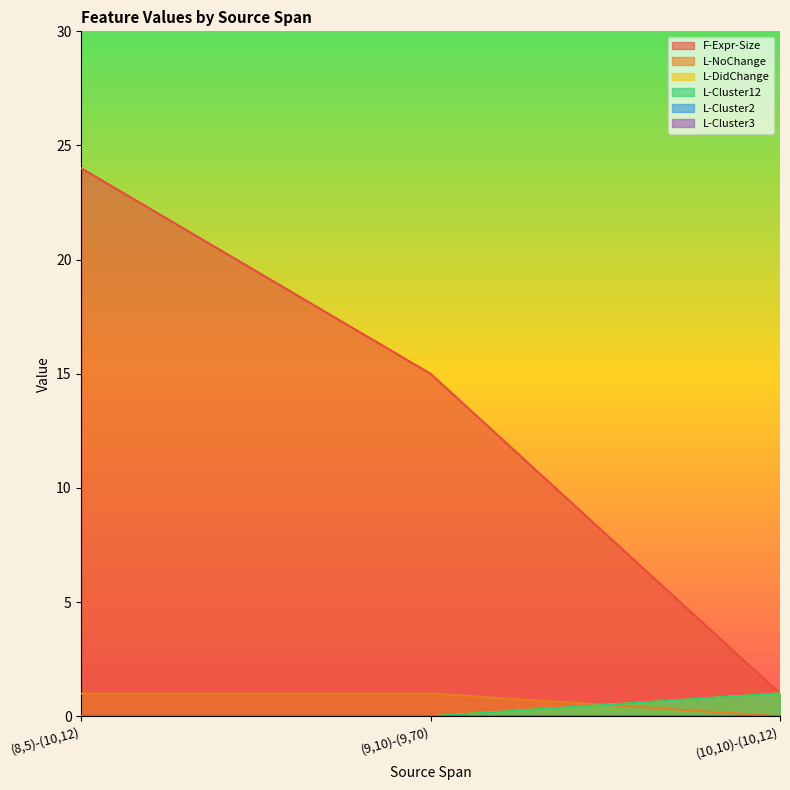

Between (8,5)-(10,12) and (10,10)-(10,12), which series saw the biggest shift?

F-Expr-Size